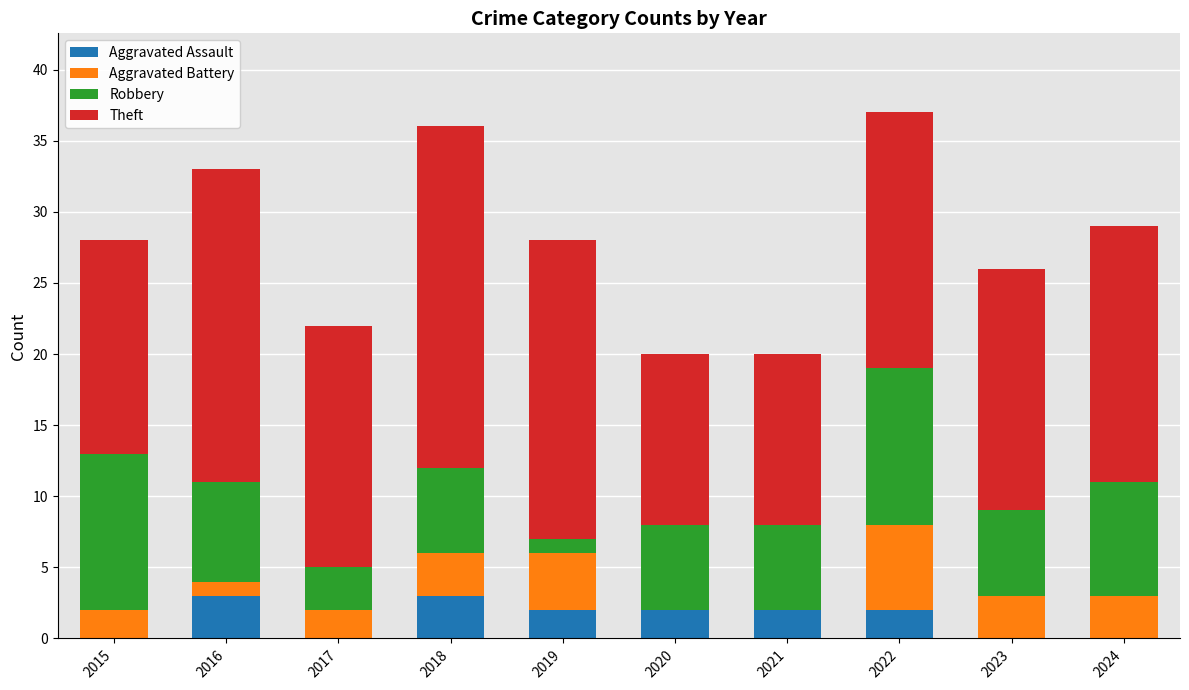

What is the highest value of the Aggravated Assault series?

3